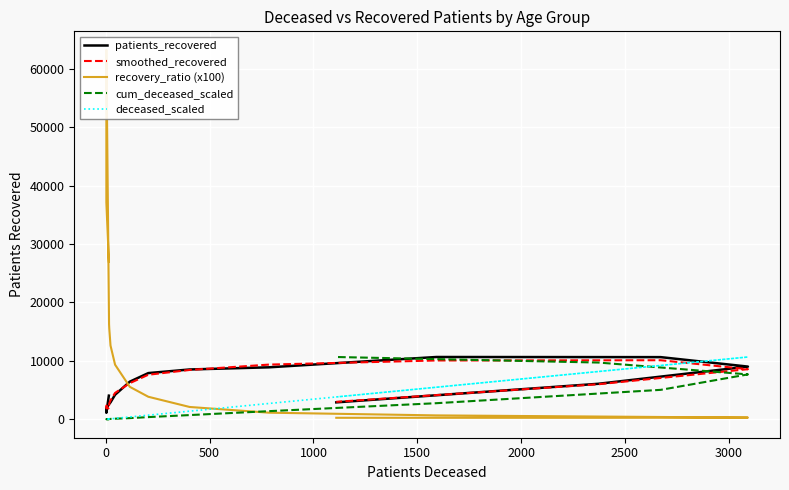

What is the smallest value displayed?

10.3